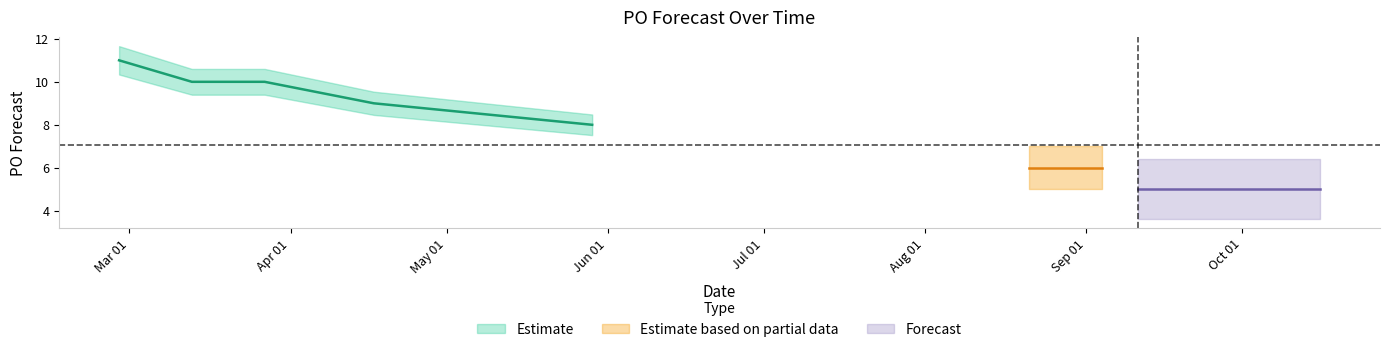

True or false: the data has more than 0 interior local peaks.

False